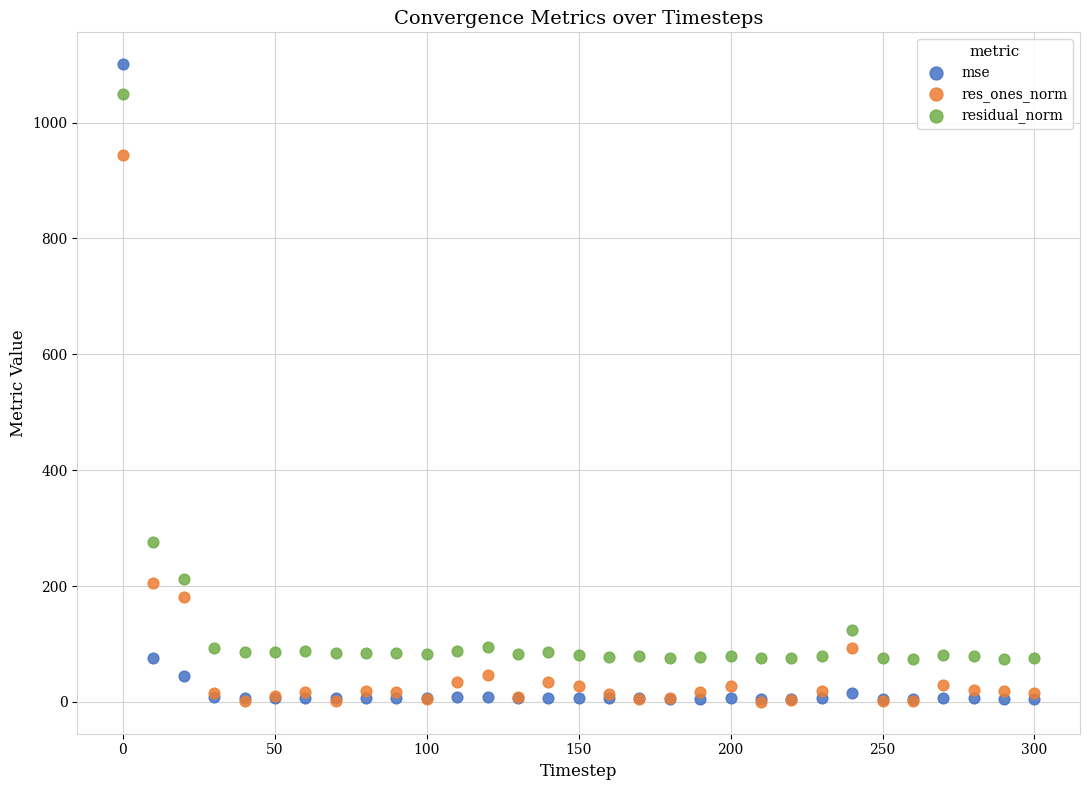

What are all the series names shown in the legend?

mse, res_ones_norm, residual_norm